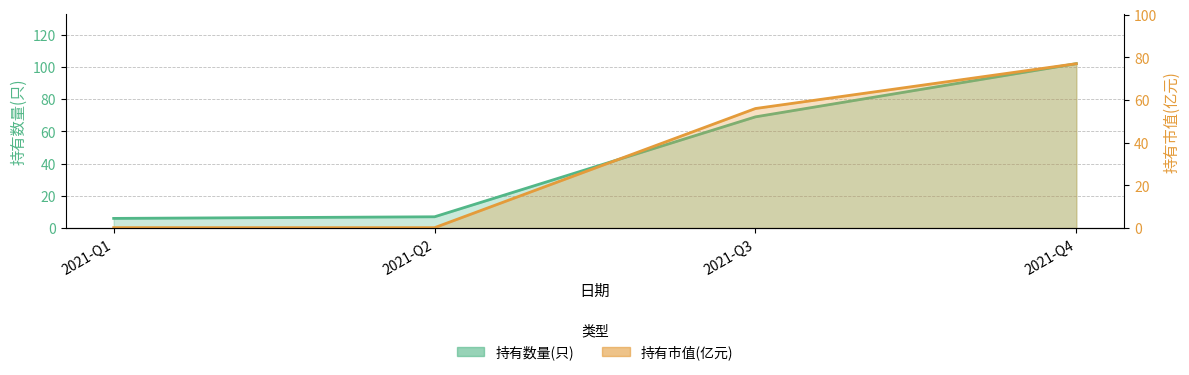

Does the chart have visible grid lines?

Yes